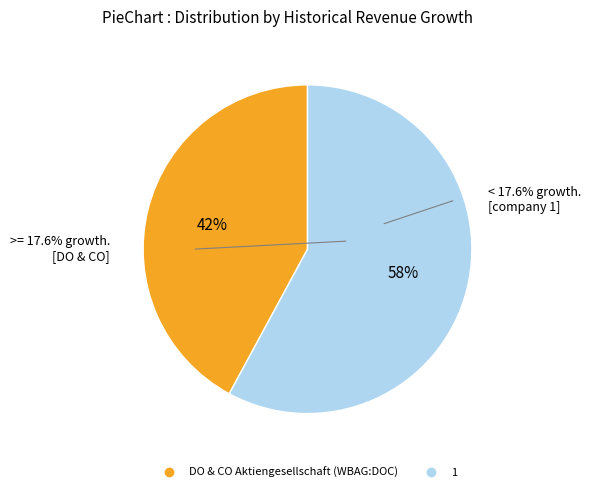

True or false: 1 accounts for 52% of the total.

False